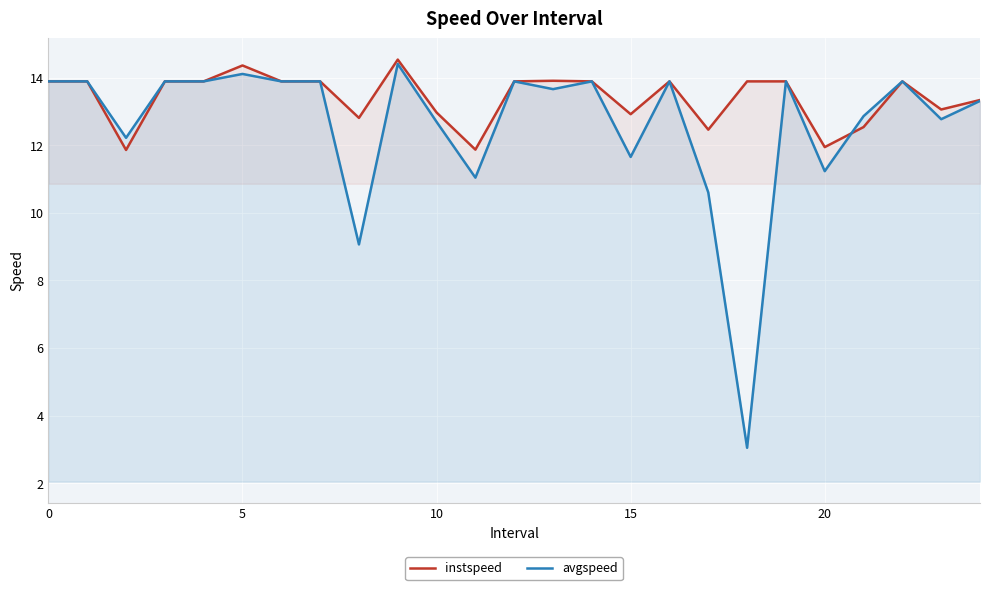

How many data points in instspeed are above 13?

17